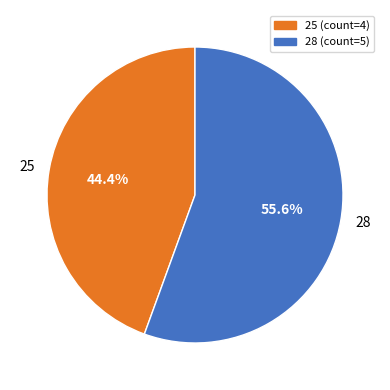

To the nearest percent, what is the combined percentage of 25 and 28?

100%